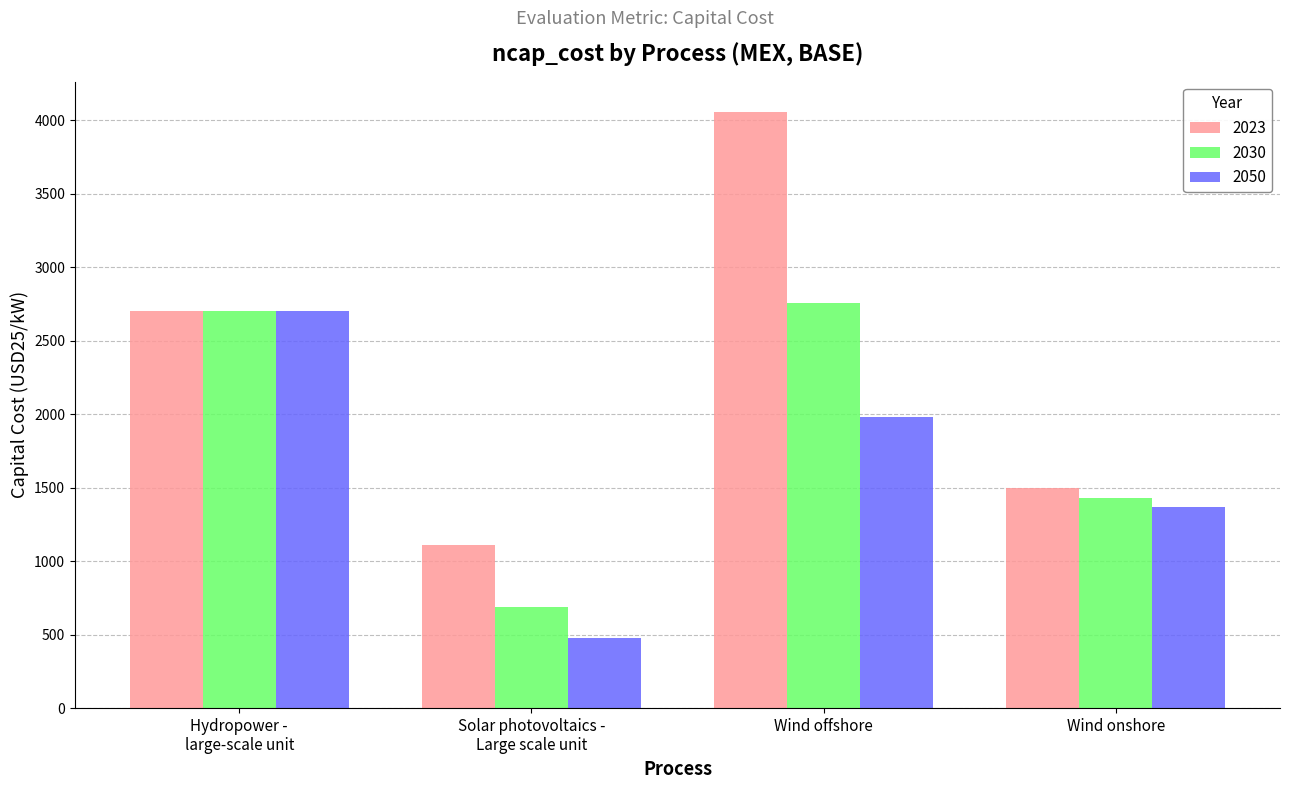

Between Wind offshore and Wind onshore, which series saw the biggest shift?

2023